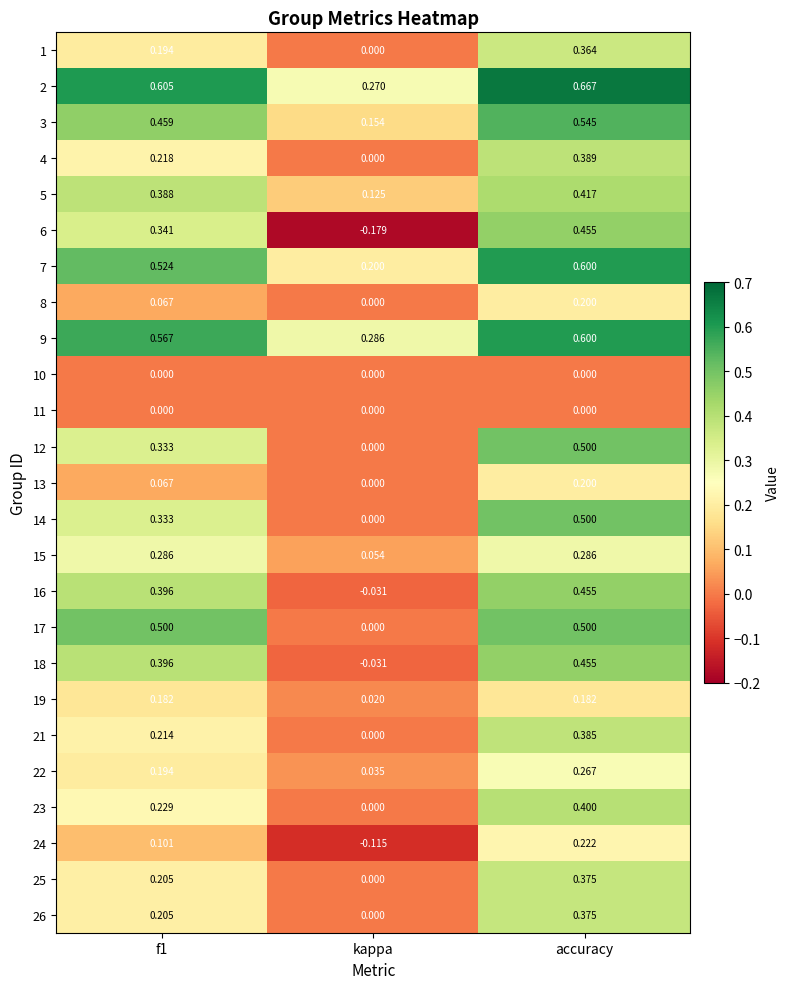

At which category is the sum across all series the highest?

accuracy